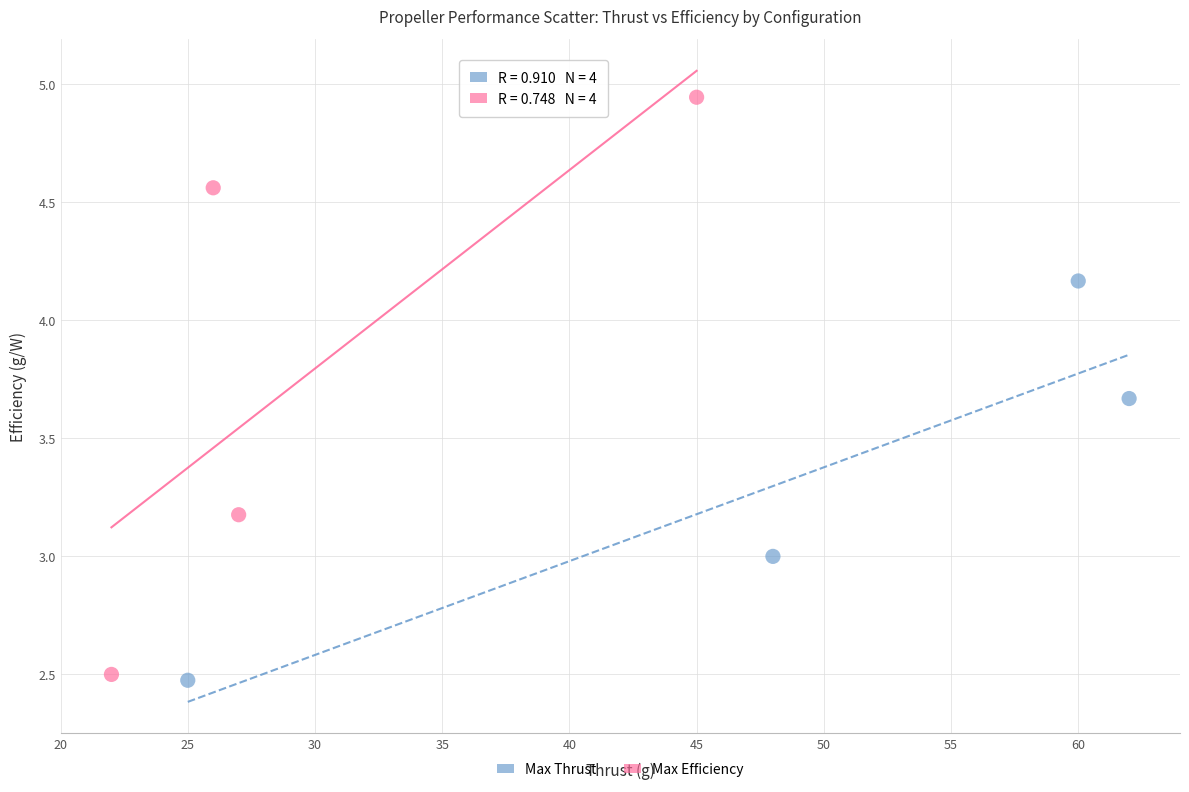

What are all the series names shown in the legend?

Max Thrust, Max Efficiency